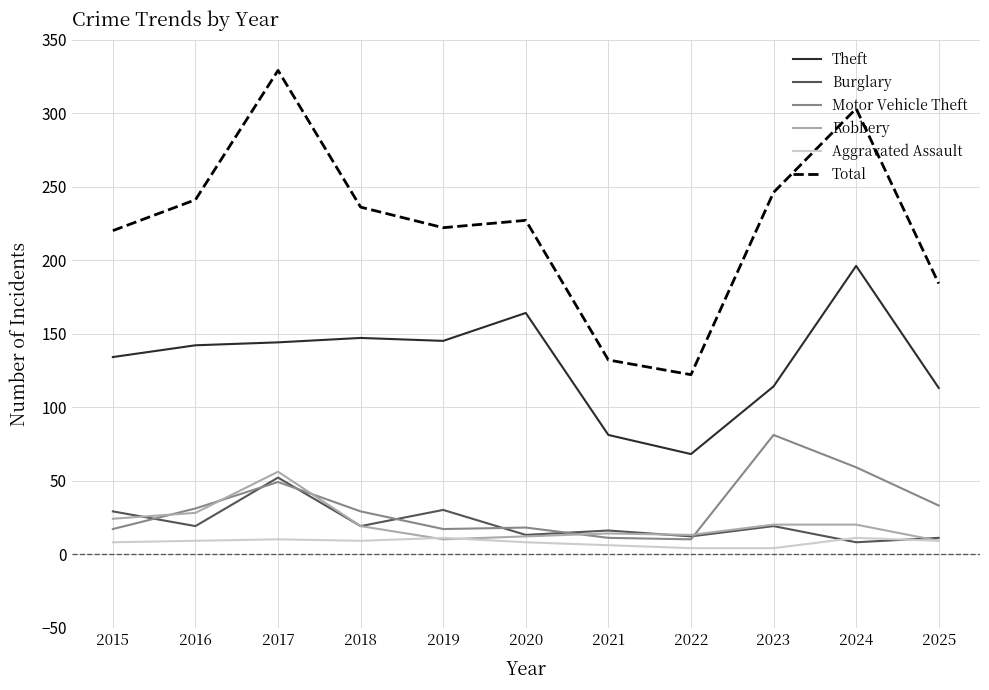

Between 2017 and 2018, which series saw the biggest shift?

Total